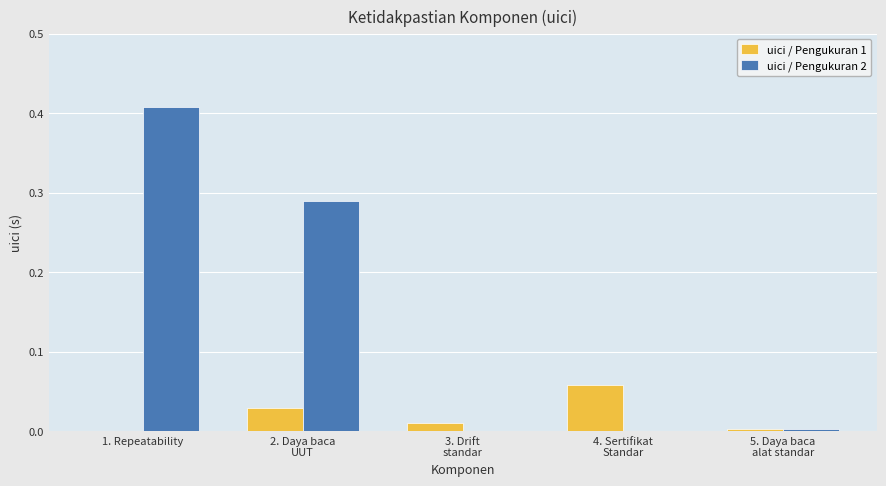

What are all the series names shown in the legend?

uici / Pengukuran 1, uici / Pengukuran 2